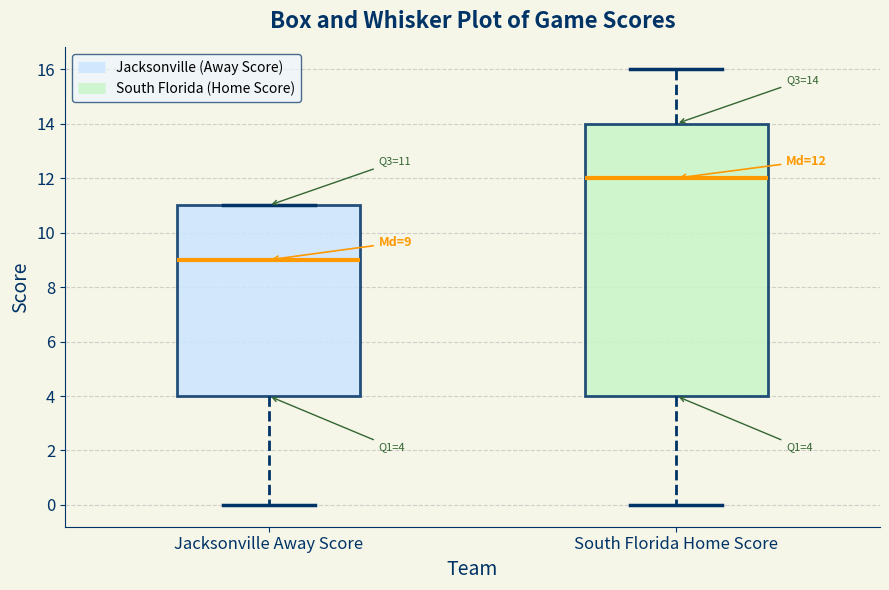

Which box has the lowest median line?

Jacksonville Away Score